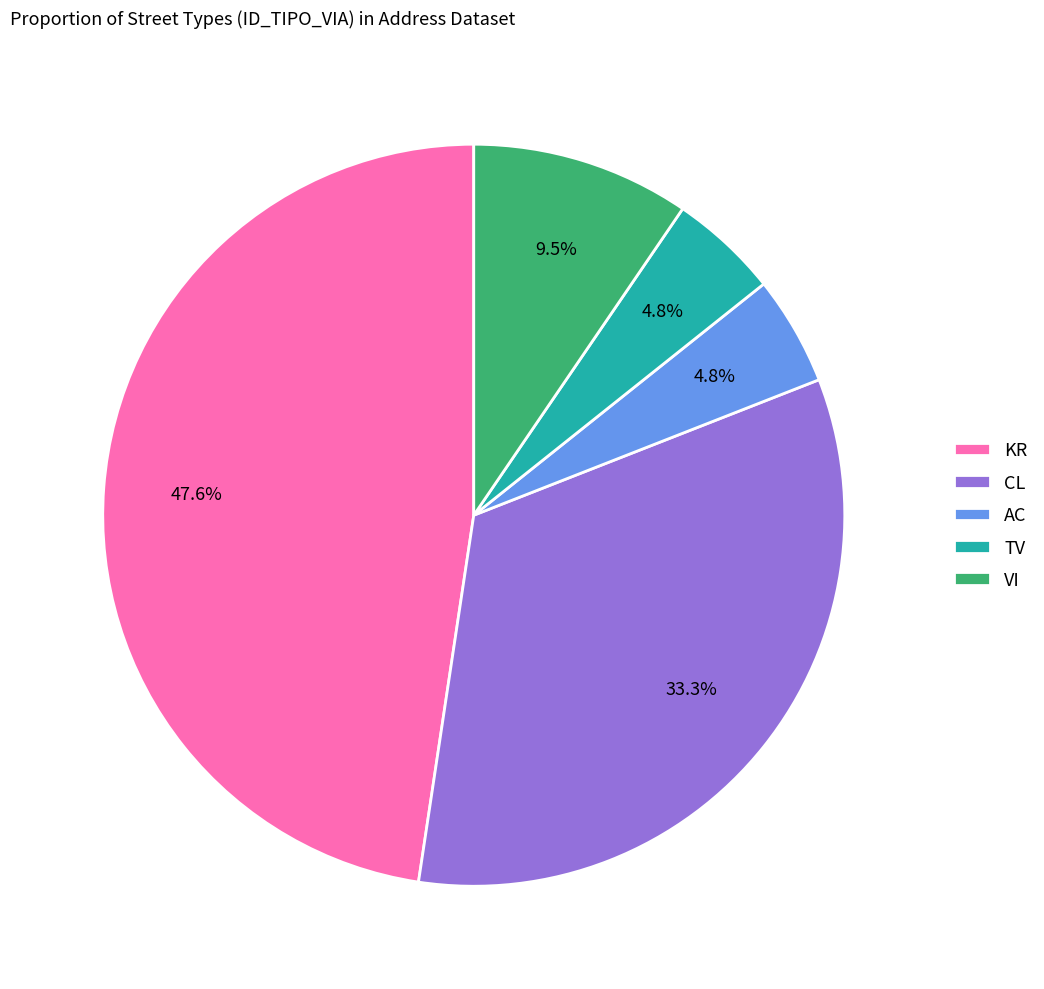

Does any single category account for the majority?

No